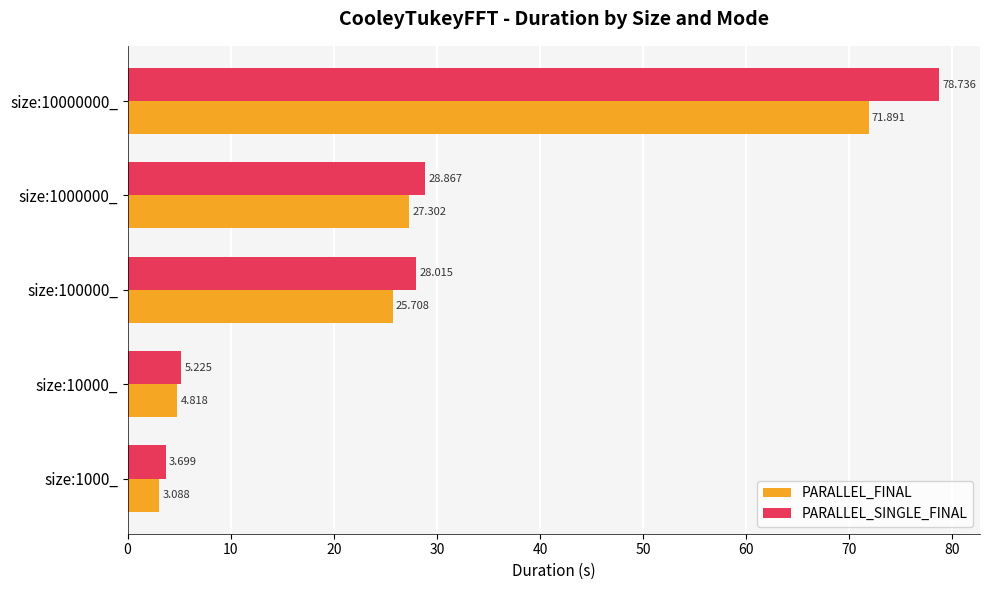

Which series has the largest total across all categories?

PARALLEL_SINGLE_FINAL